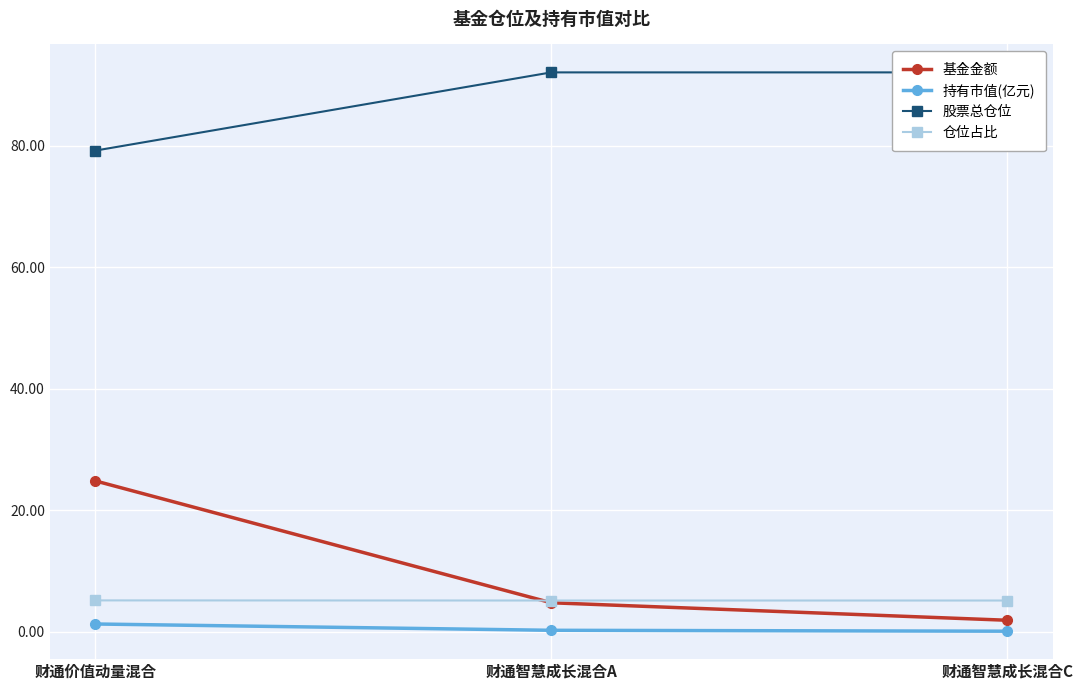

Reading right to left, what are all the values shown in this chart?

基金金额: 财通智慧成长混合C=1.9	财通智慧成长混合A=4.8	财通价值动量混合=24.9
持有市值(亿元): 财通智慧成长混合C=0.1	财通智慧成长混合A=0.2	财通价值动量混合=1.3
股票总仓位: 财通智慧成长混合C=92.1	财通智慧成长混合A=92.1	财通价值动量混合=79.2
仓位占比: 财通智慧成长混合C=5.2	财通智慧成长混合A=5.2	财通价值动量混合=5.2